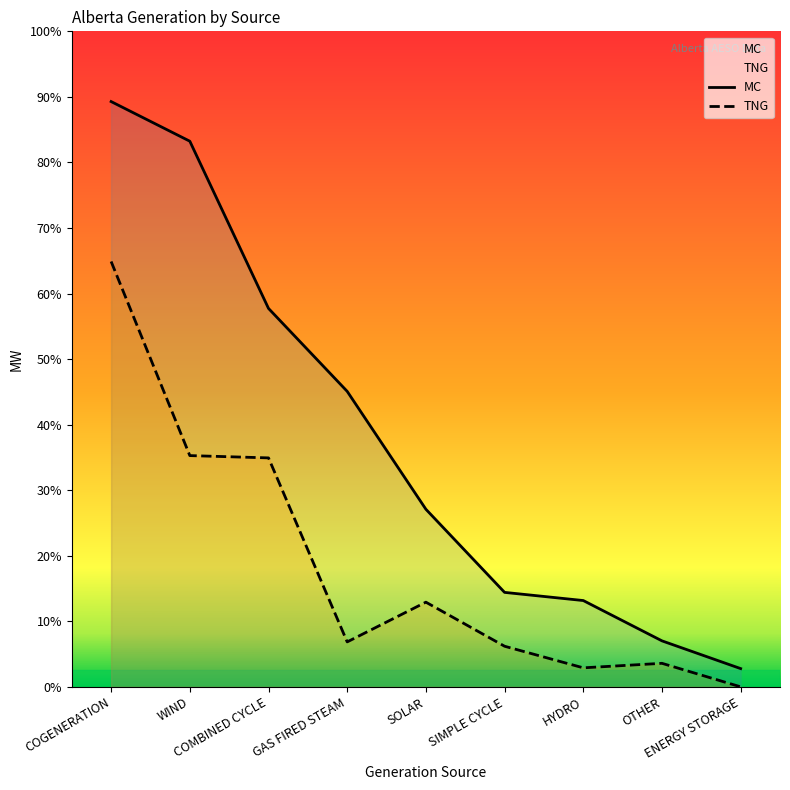

What is the label of the 6th point from the left?

SIMPLE CYCLE